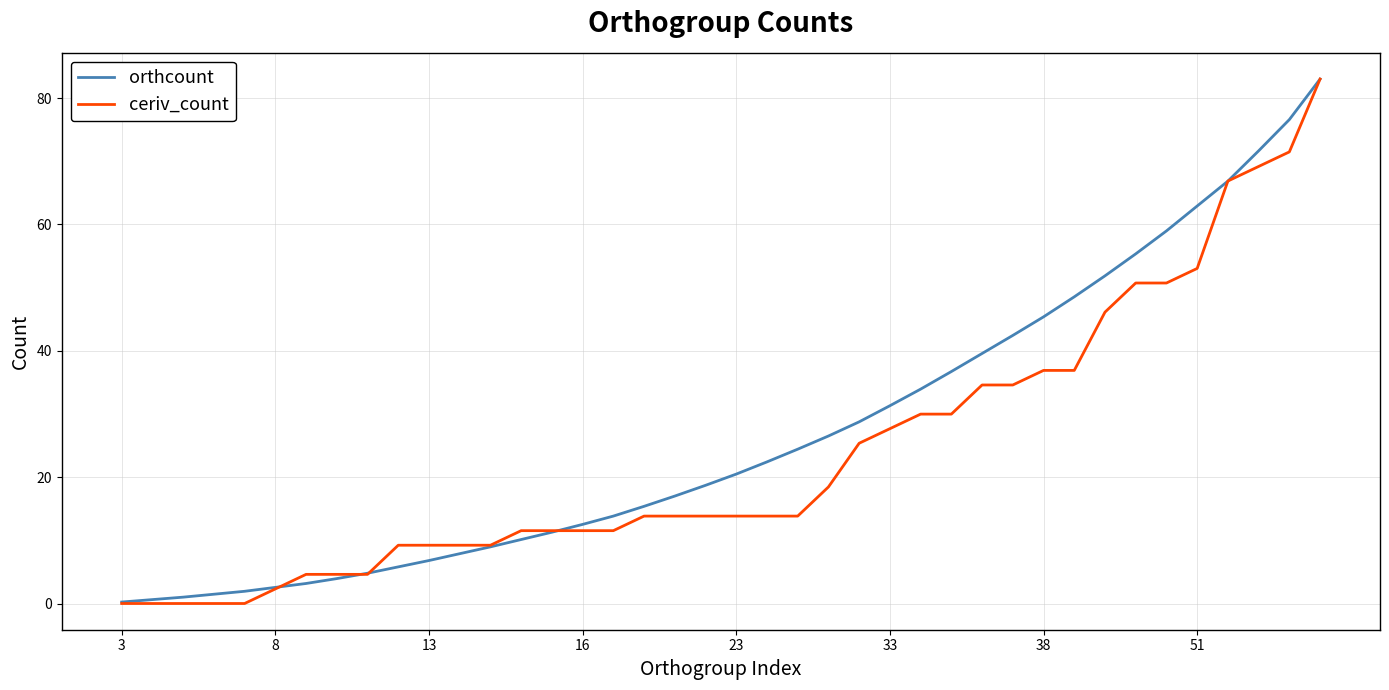

Which series has the widest spread of values?

ceriv_count